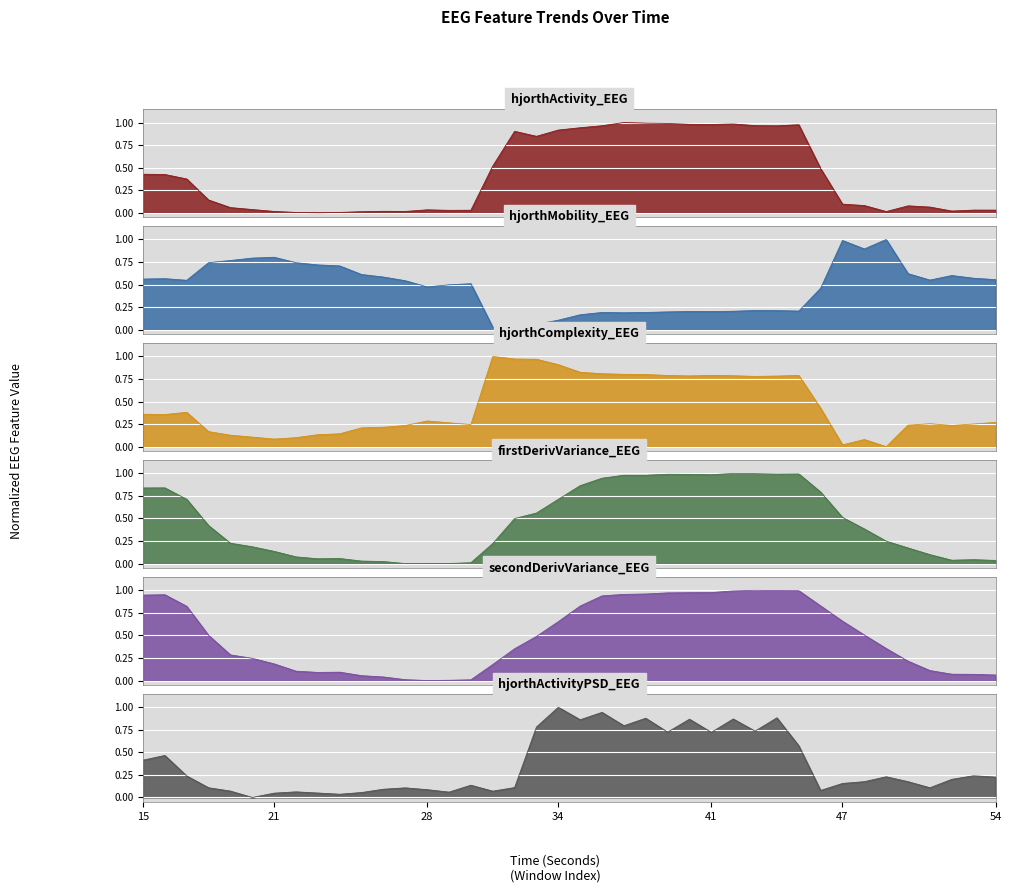

After their last crossing, which series has the higher values: hjorthComplexity_EEG or hjorthActivityPSD_EEG?

hjorthComplexity_EEG